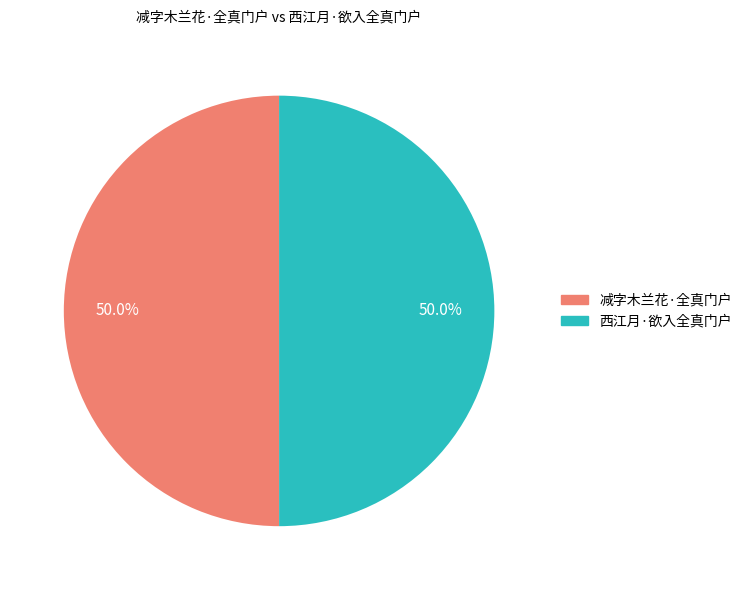

How much of the chart is everything except 减字木兰花·全真门户?

50.0%